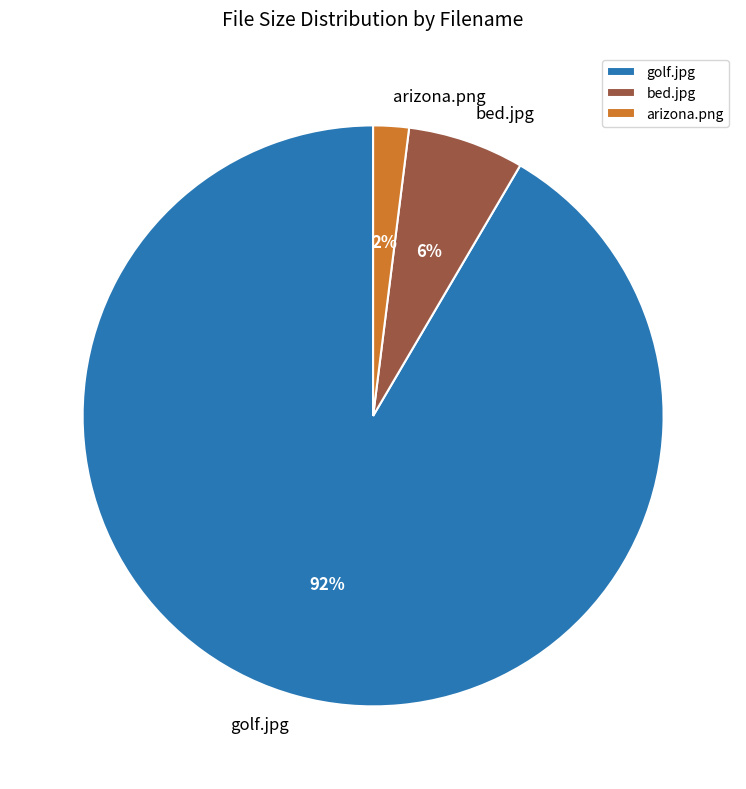

Does golf.jpg represent more than half of the total?

Yes